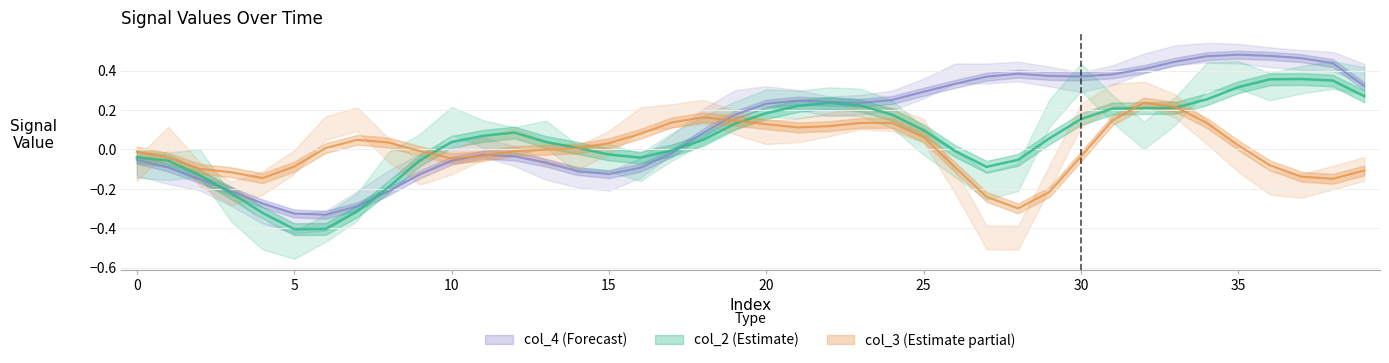

In col_3, how many points are lower than both neighbors (excluding endpoints)?

6